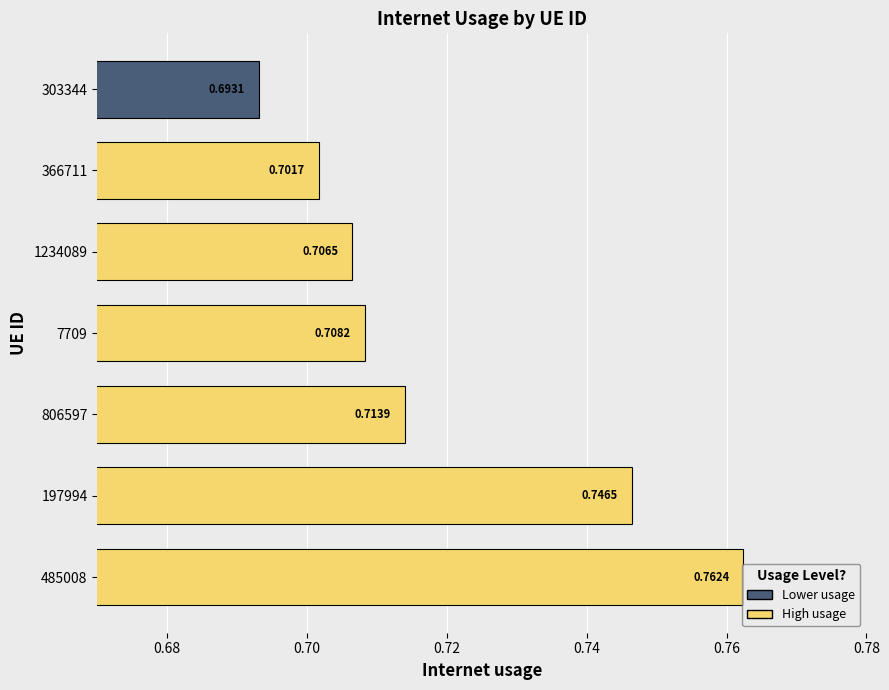

What is the difference between the maximum and minimum values?

0.1